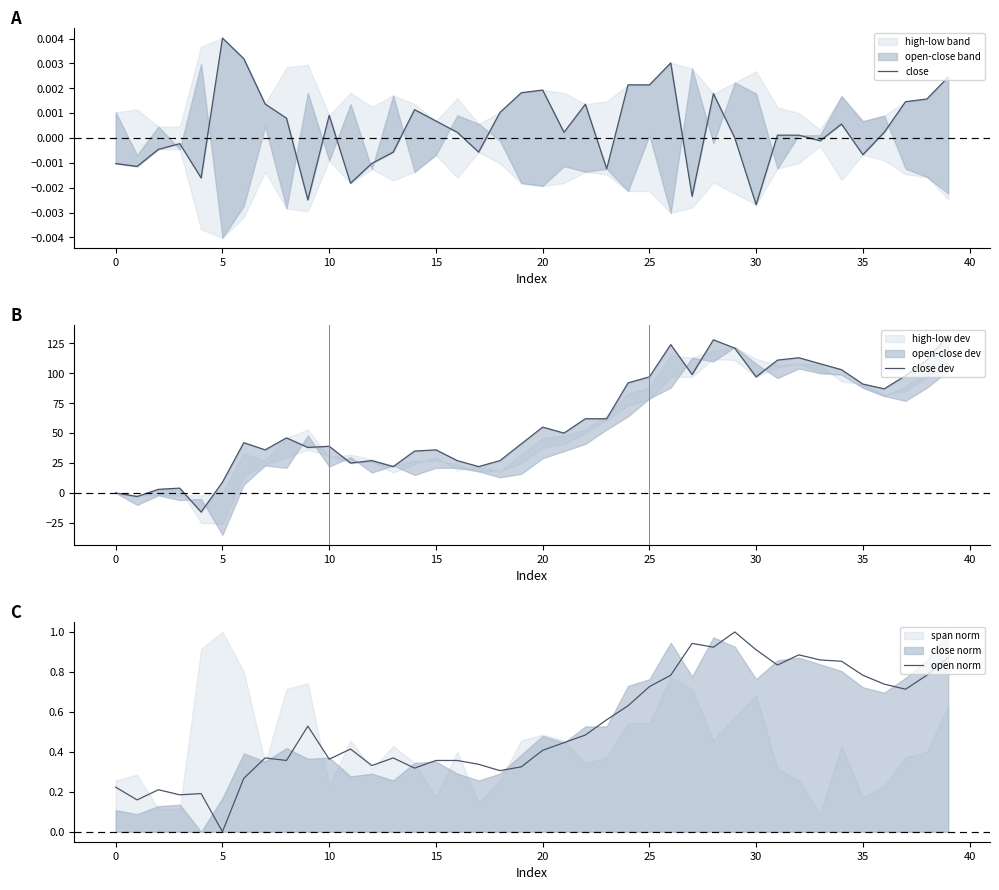

Which series ends up on top after the final intersection of close and open norm?

open norm